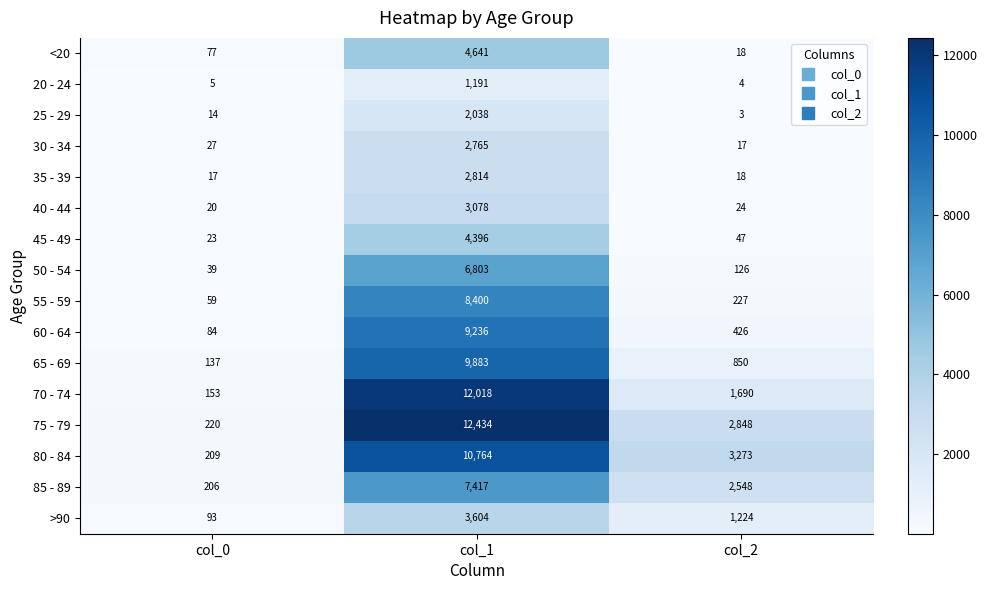

Between col_0 and col_2, which series saw the biggest shift?

80 - 84